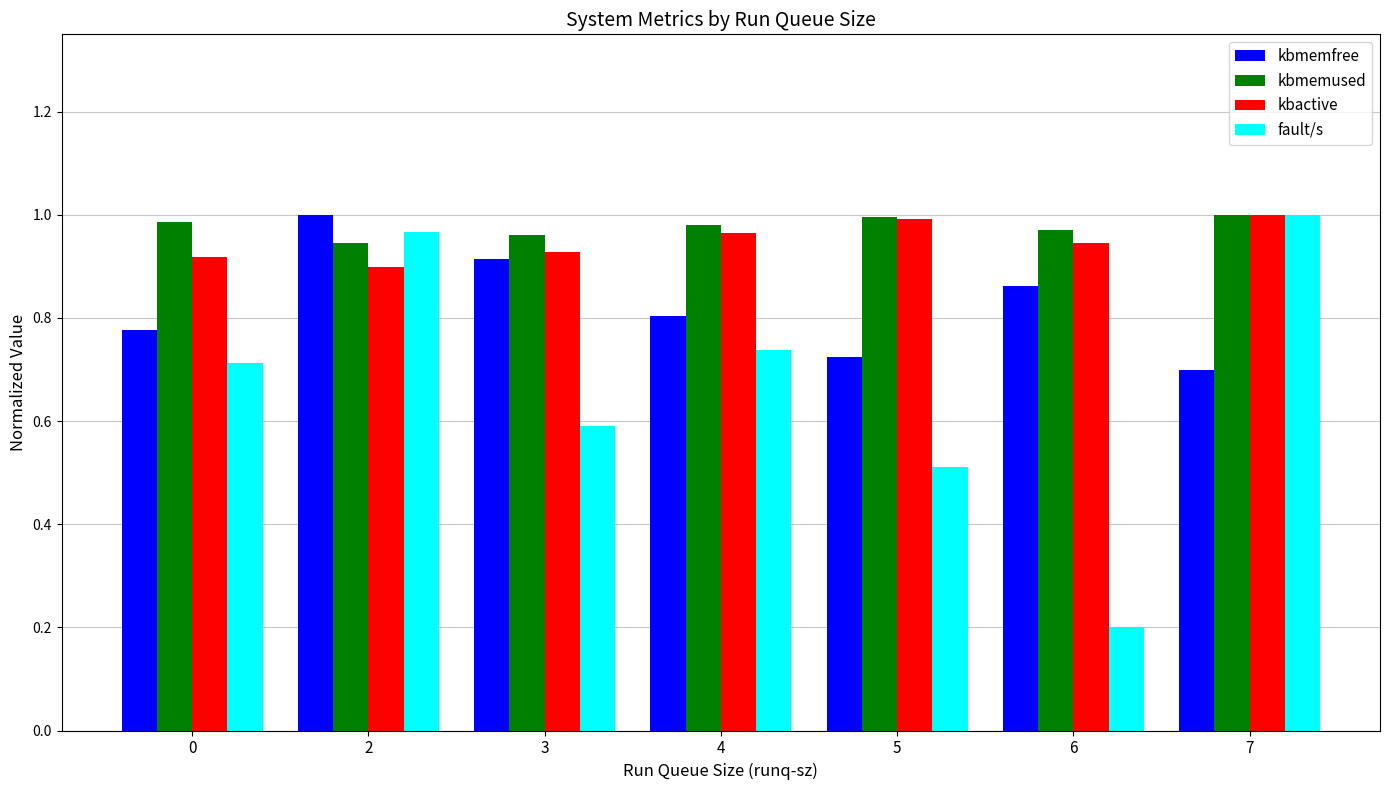

What is the total value across all series at 3?

3.4